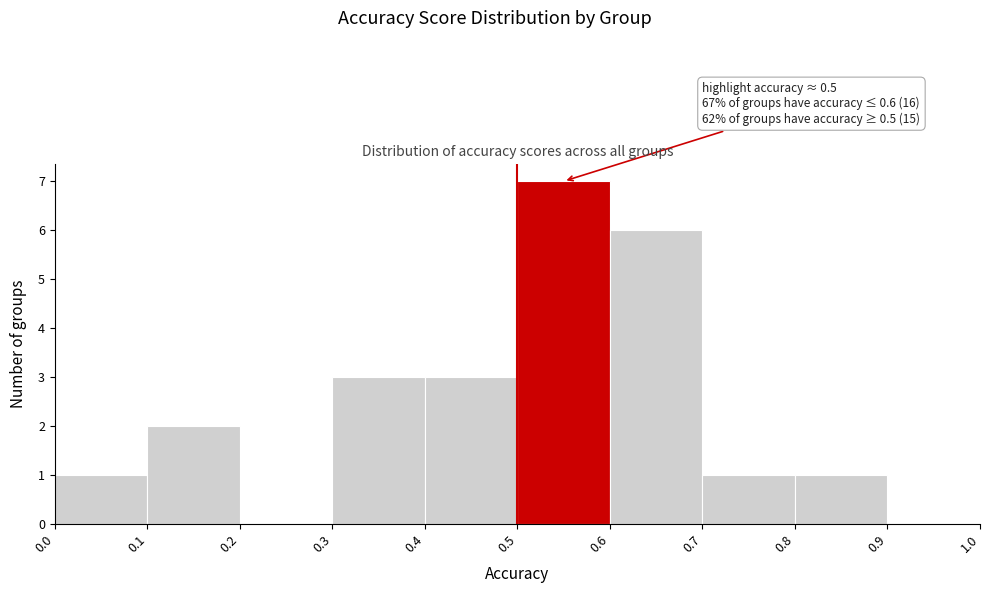

Which range on the x-axis has the tallest bar?

0.5 to 0.6